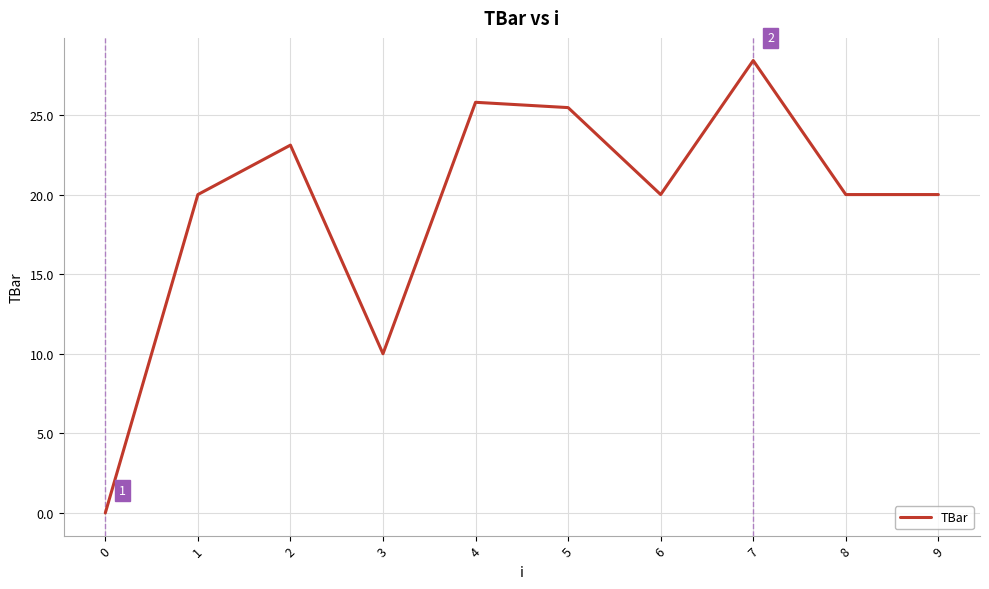

The value at 8 is 31.3. True or false?

False